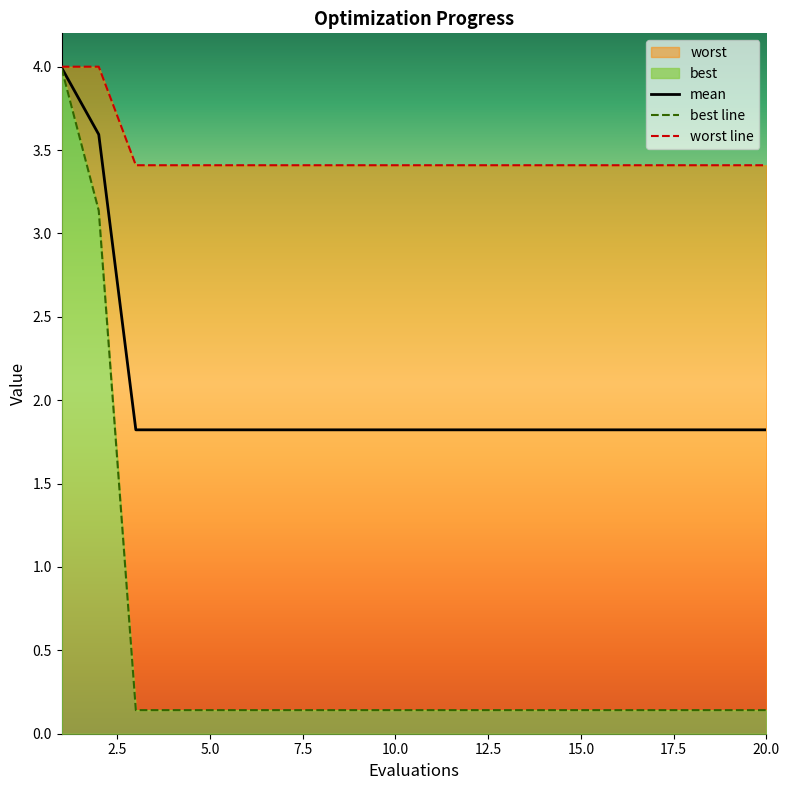

The value of mean at 5.0 is 2.4. True or false?

False